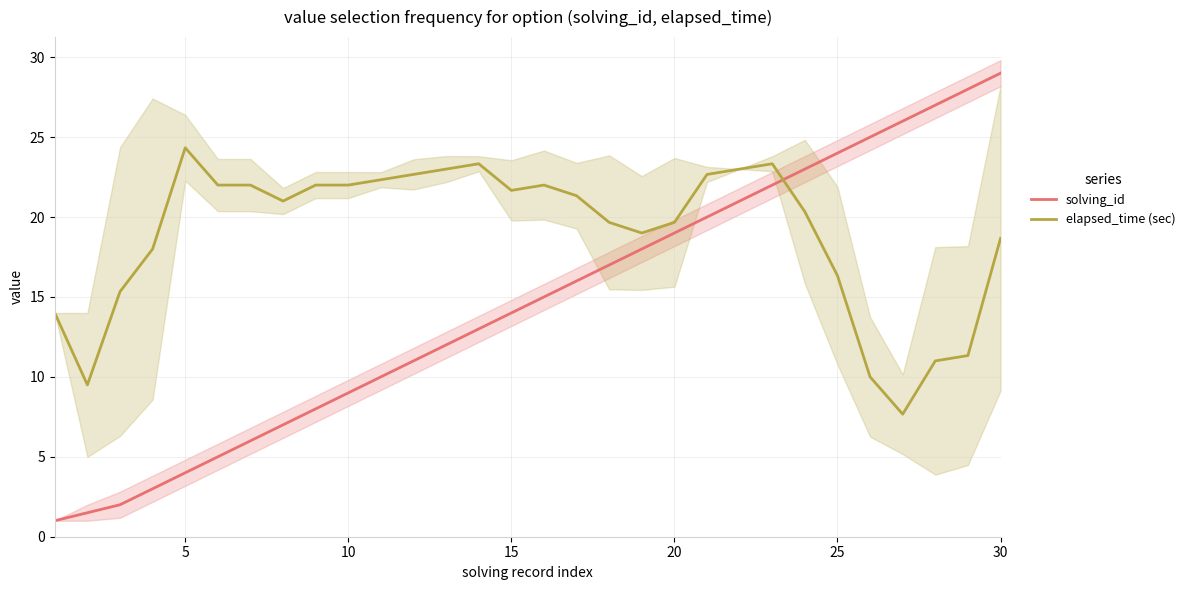

What is the lowest value of the solving_id series?

1.0